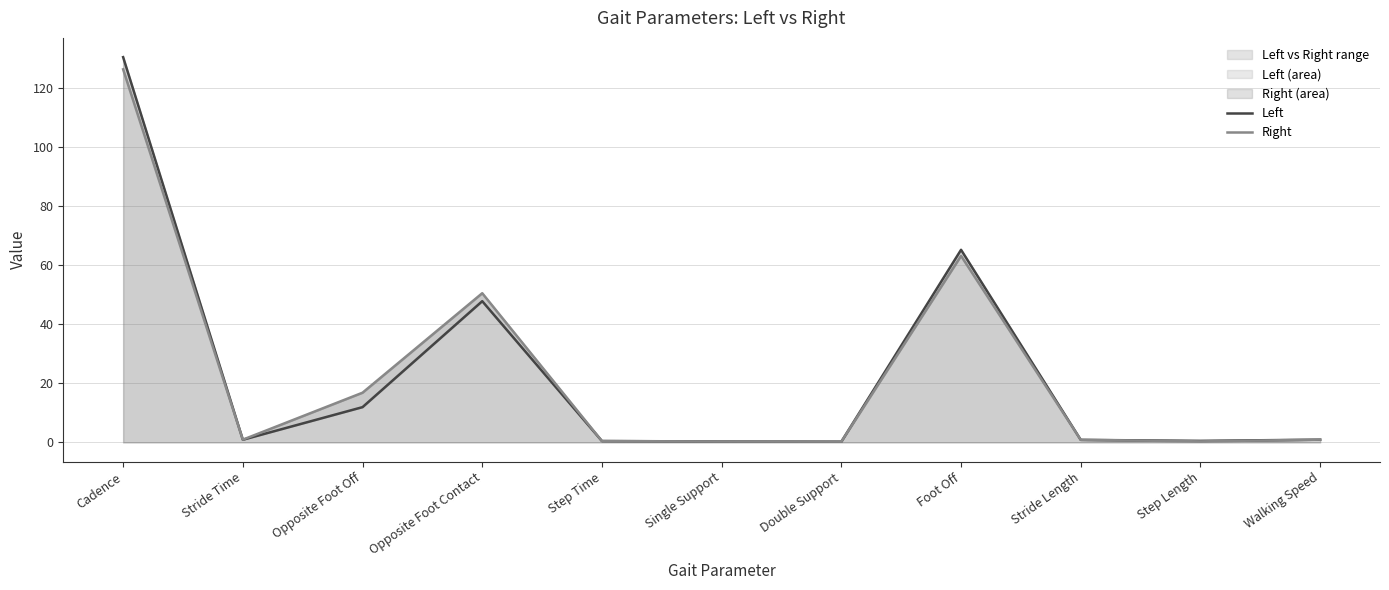

Reading right to left, transcribe all the data shown in this chart.

Left: Walking Speed=0.9	Step Length=0.5	Stride Length=0.9	Foot Off=65.2	Double Support=0.3	Single Support=0.3	Step Time=0.5	Opposite Foot Contact=47.8	Opposite Foot Off=12.0	Stride Time=0.9	Cadence=130.4
Right: Walking Speed=0.9	Step Length=0.4	Stride Length=0.9	Foot Off=63.2	Double Support=0.3	Single Support=0.3	Step Time=0.5	Opposite Foot Contact=50.5	Opposite Foot Off=16.8	Stride Time=1.0	Cadence=126.3